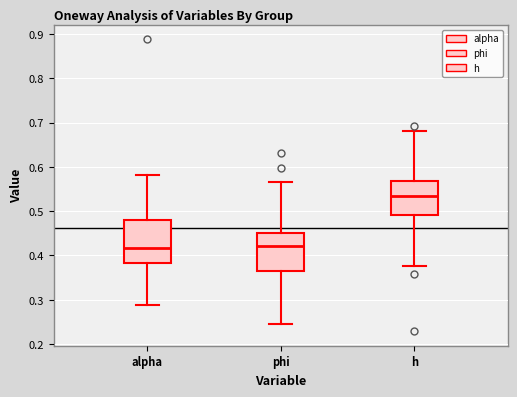

Reading left to right, transcribe this box plot: for each box, give where its median line is, the range the box spans, and where its two whiskers end, as read against the y-axis. The values are not printed on the chart, so give them approximately, as read against the axis.

alpha: median 0.42, box 0.38 to 0.48, whiskers 0.29 to 0.58
phi: median 0.42, box 0.37 to 0.45, whiskers 0.24 to 0.57
h: median 0.53, box 0.49 to 0.57, whiskers 0.38 to 0.68